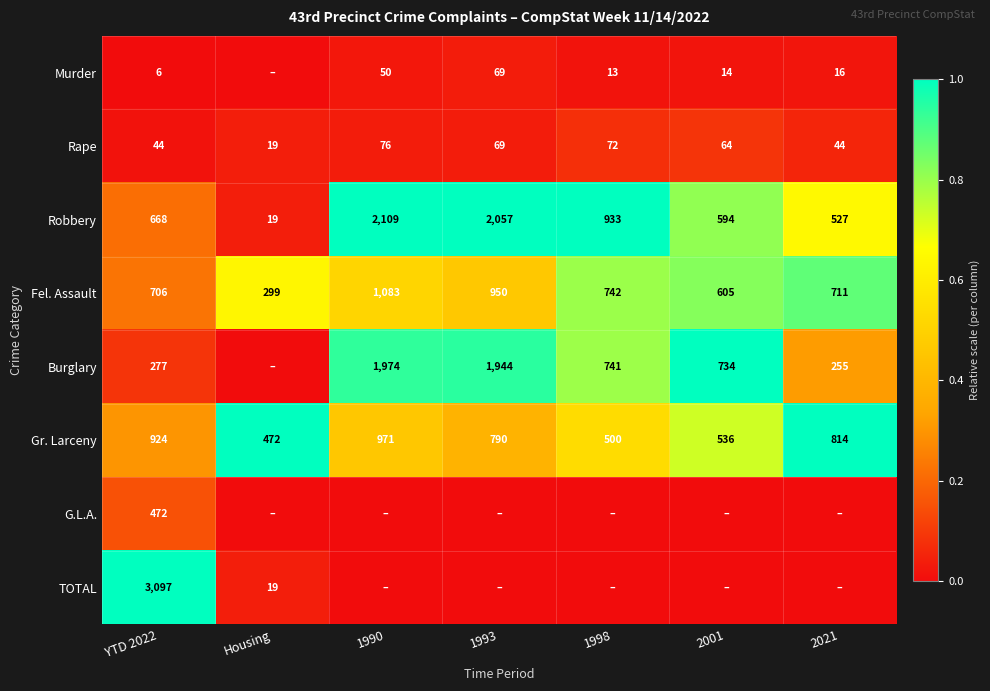

Is it true that Fel. Assault equals 1332 at 1993?

False